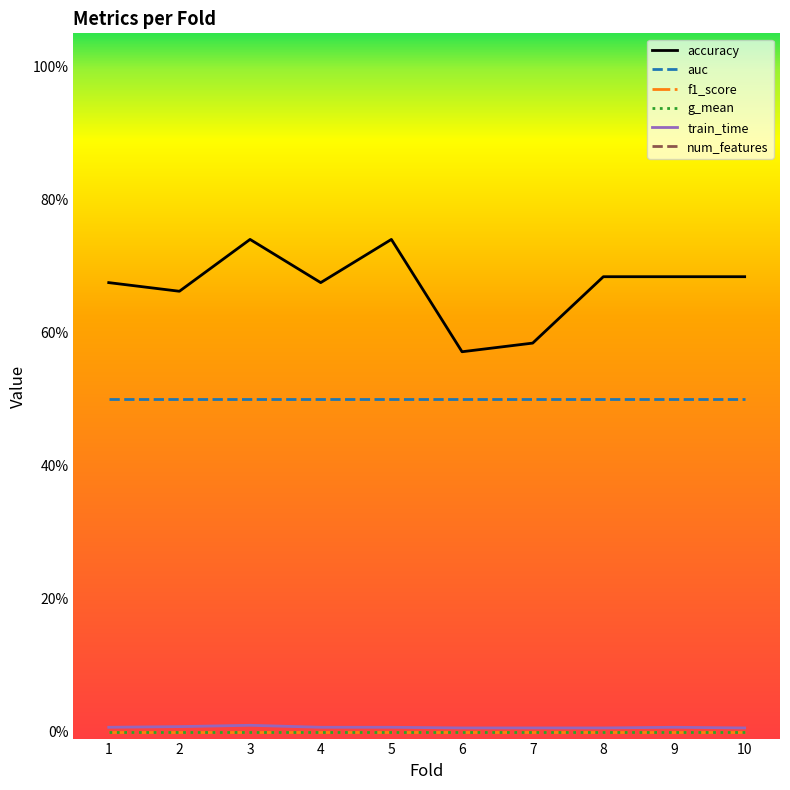

Reading left to right, what are all the values shown in this chart?

accuracy: 1=0.7	2=0.7	3=0.7	4=0.7	5=0.7	6=0.6	7=0.6	8=0.7	9=0.7	10=0.7
auc: 1=0.5	2=0.5	3=0.5	4=0.5	5=0.5	6=0.5	7=0.5	8=0.5	9=0.5	10=0.5
f1_score: 1=0.0	2=0.0	3=0.0	4=0.0	5=0.0	6=0.0	7=0.0	8=0.0	9=0.0	10=0.0
g_mean: 1=0.0	2=0.0	3=0.0	4=0.0	5=0.0	6=0.0	7=0.0	8=0.0	9=0.0	10=0.0
train_time: 1=0.0	2=0.0	3=0.0	4=0.0	5=0.0	6=0.0	7=0.0	8=0.0	9=0.0	10=0.0
num_features: 1=2.0	2=2.0	3=2.0	4=2.0	5=2.0	6=2.0	7=2.0	8=2.0	9=2.0	10=2.0